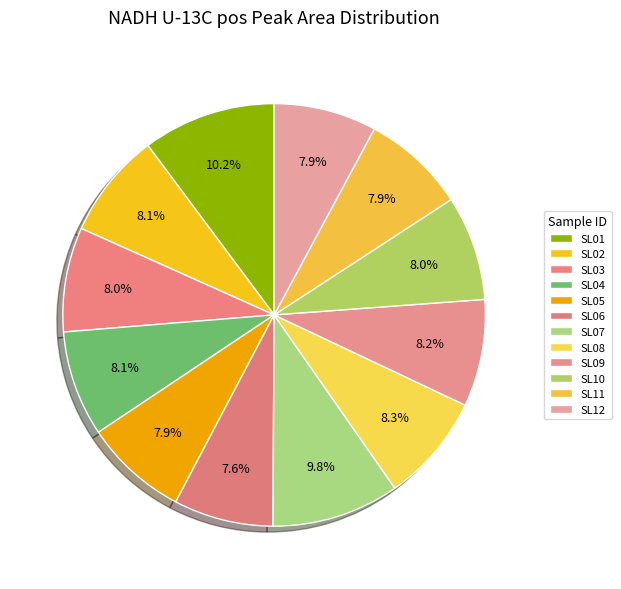

How many slices are in this pie chart?

12